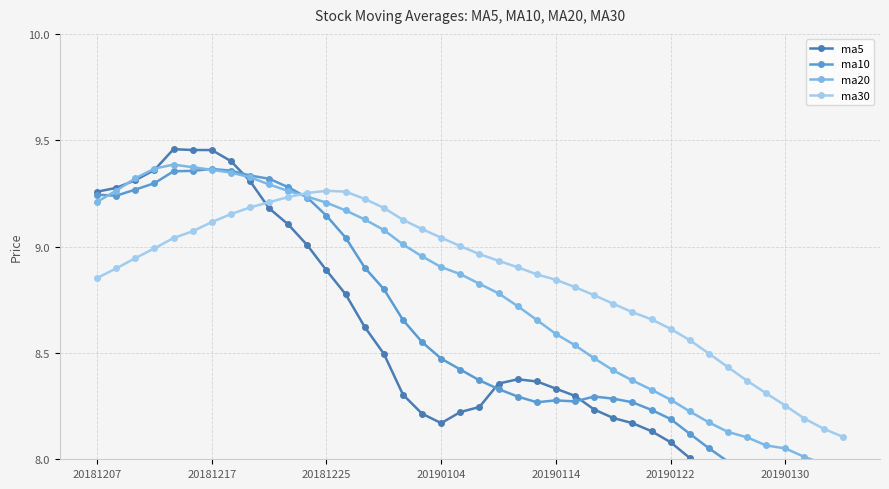

Rank the series by their maximum value, from lowest to highest.

ma30, ma10, ma20, ma5